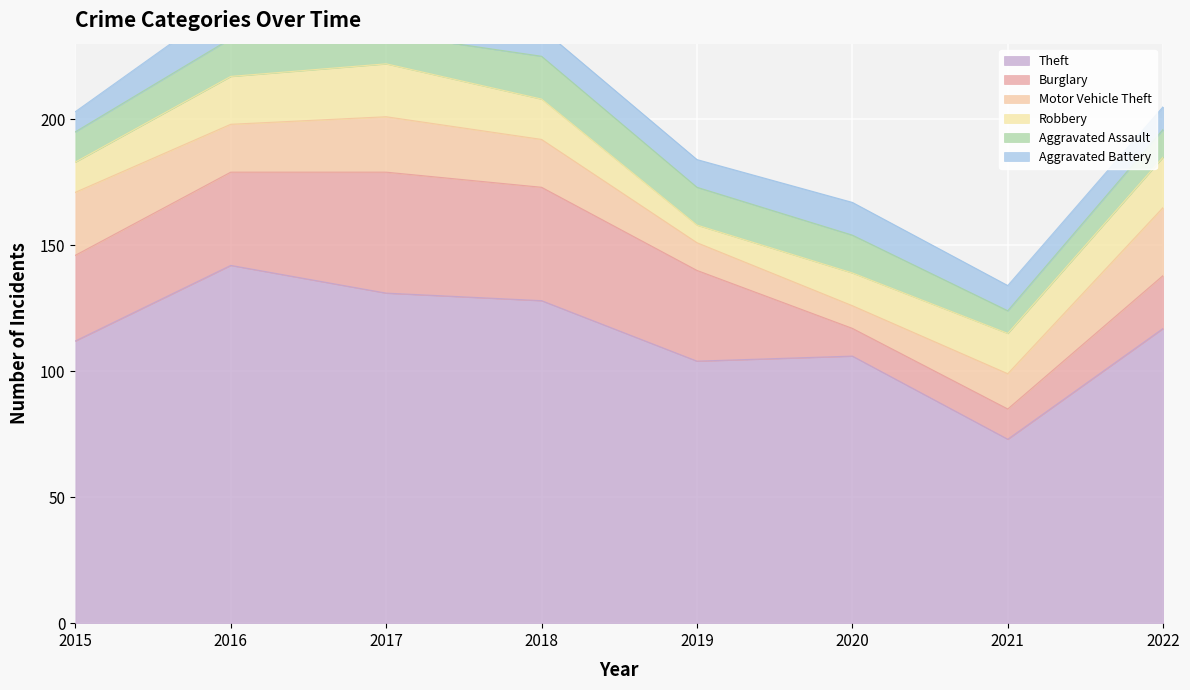

Where is Aggravated Battery nearest to the value 11?

2018